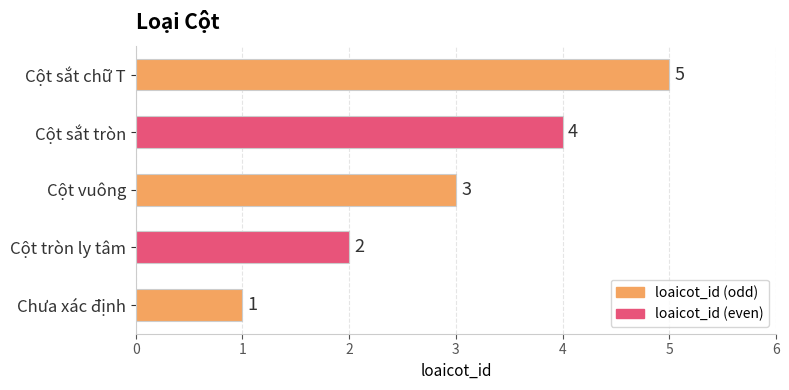

How many bars are there in total?

5